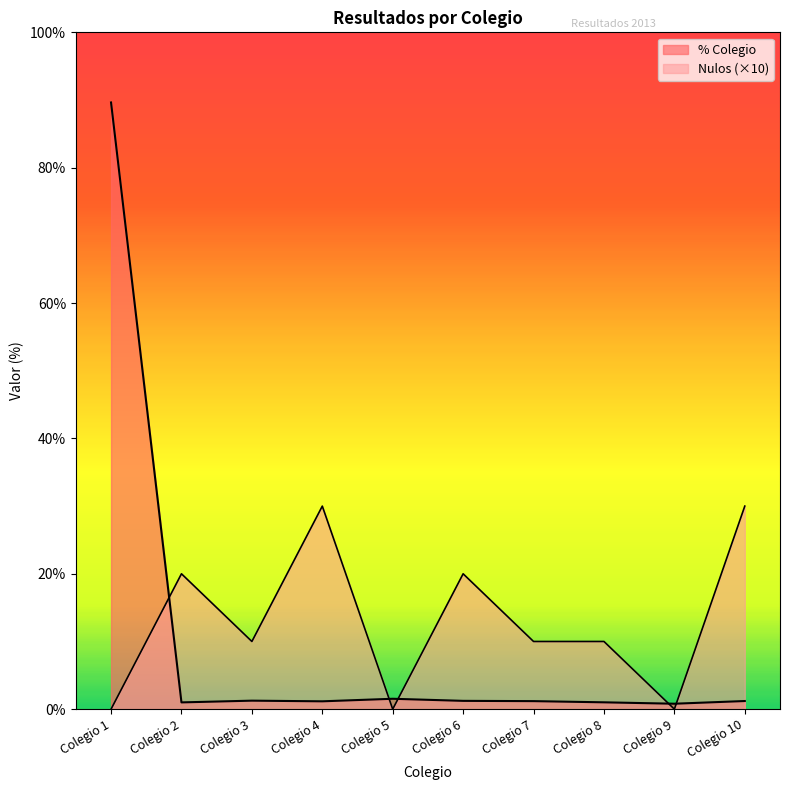

Which category has the highest value in the Nulos series?

Colegio 4